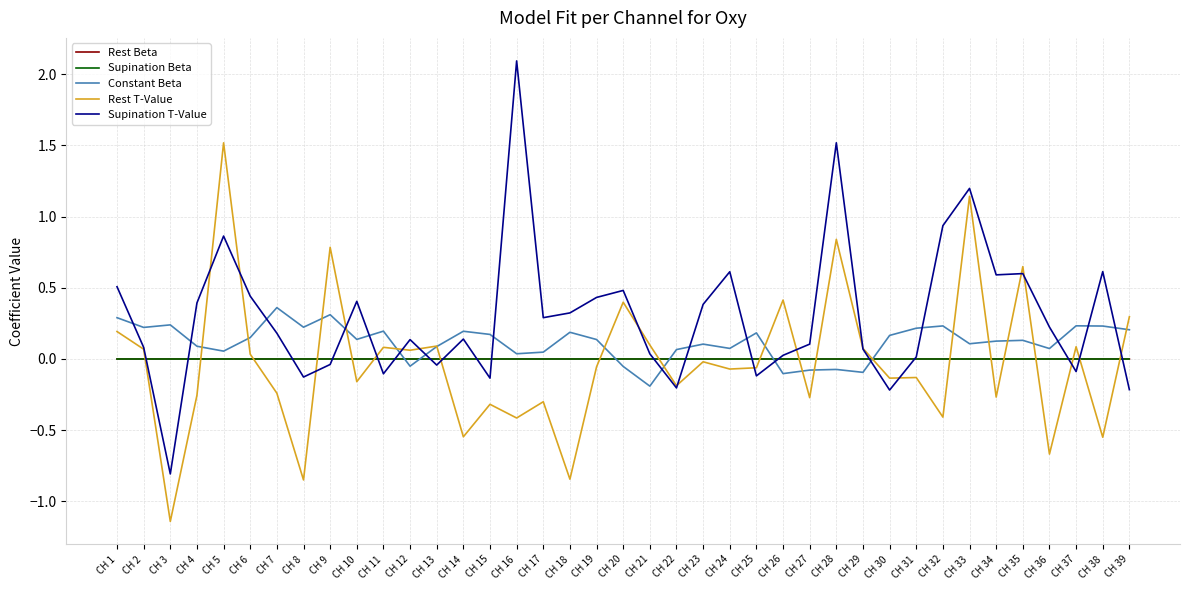

Which series has the largest total across all categories?

Supination T-Value